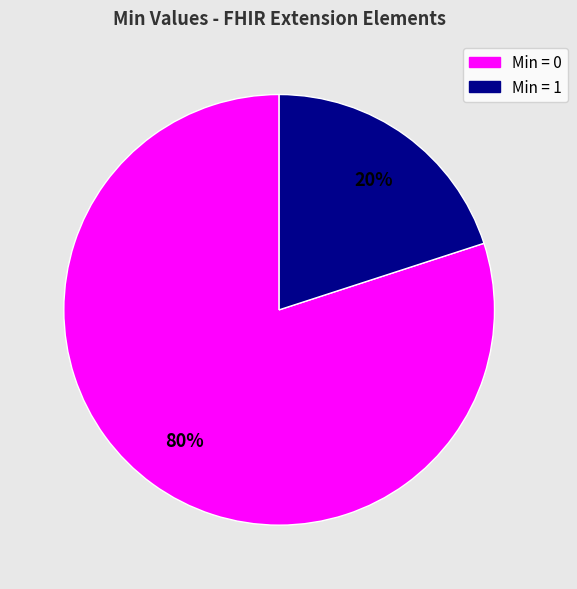

Is there any slice that represents more than half of the pie?

Yes